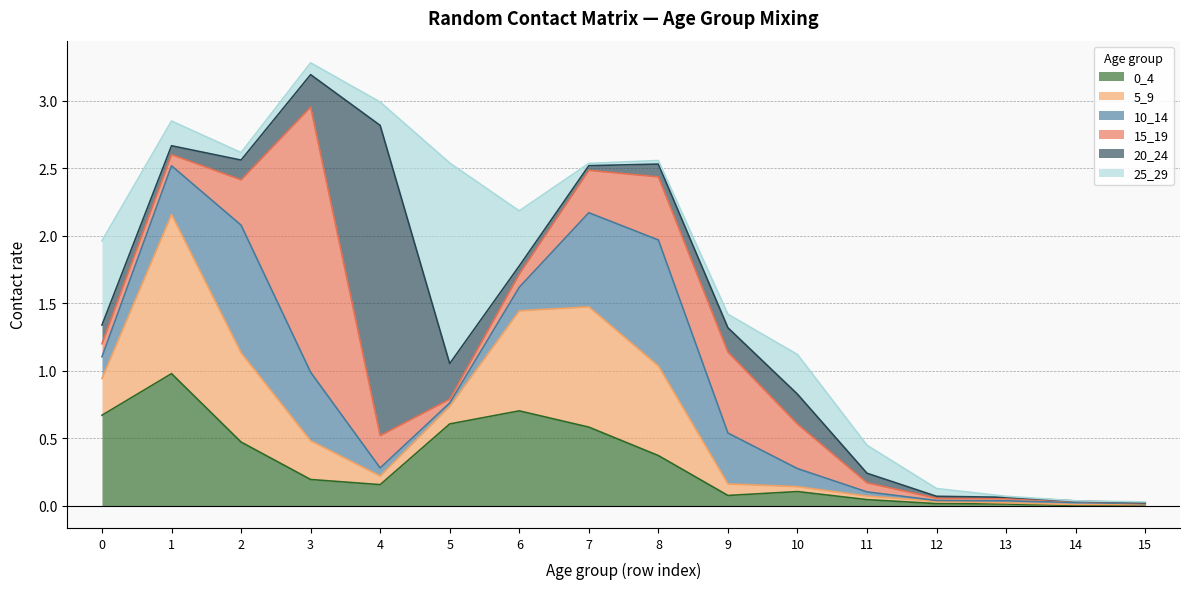

The value of 20_24 at 8 is 0.1. True or false?

False